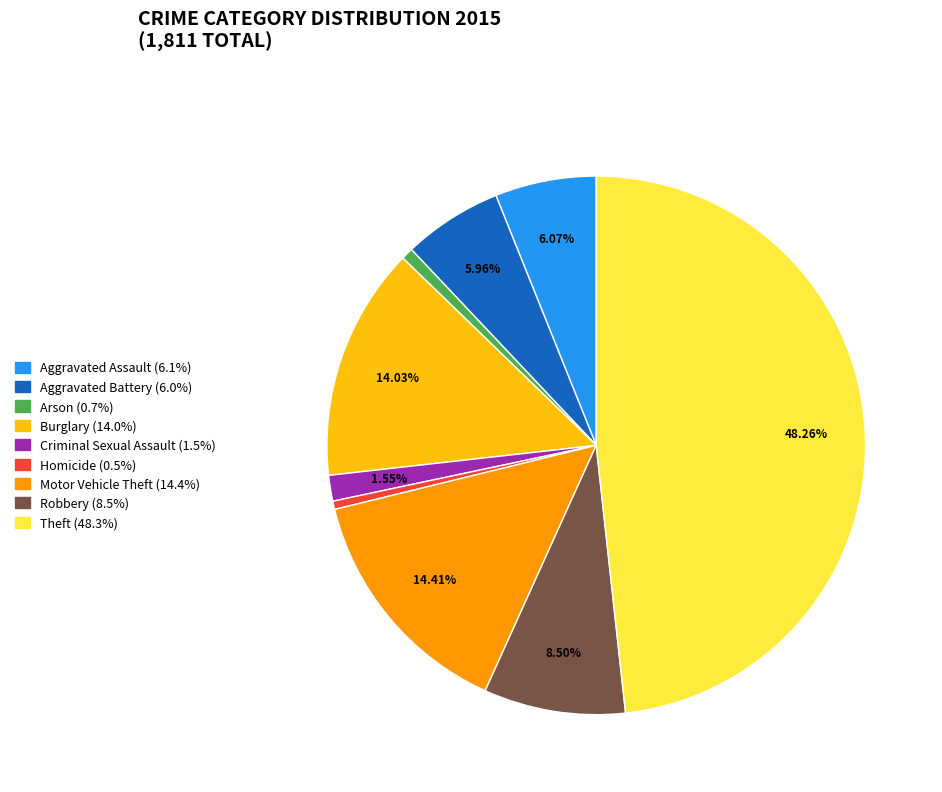

Combined, do Arson and Criminal Sexual Assault account for over 50%?

No